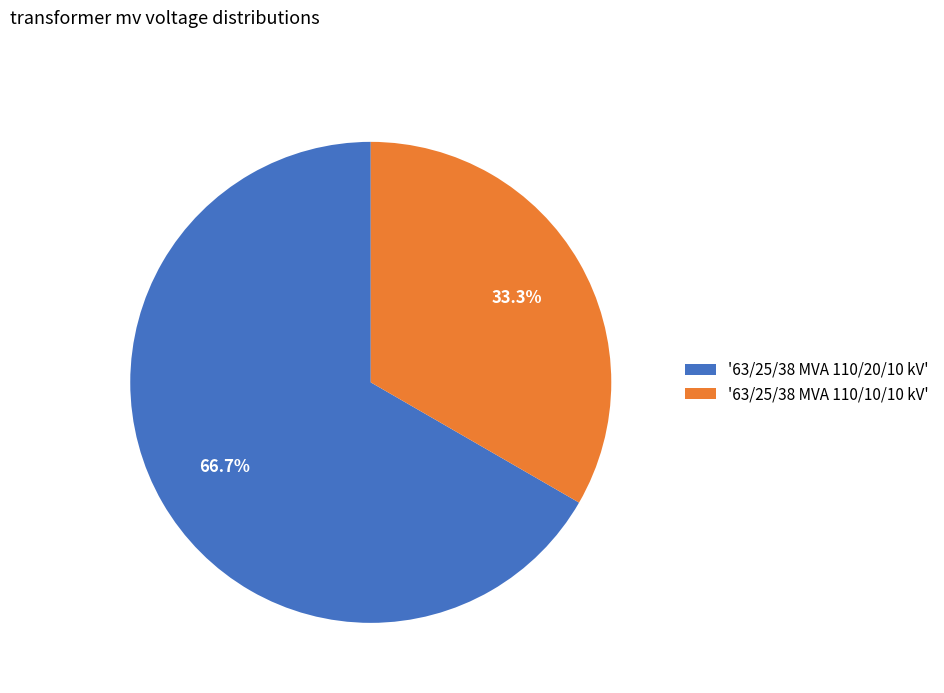

Rank the categories by value from lowest to highest.

'63/25/38 MVA 110/10/10 kV', '63/25/38 MVA 110/20/10 kV'